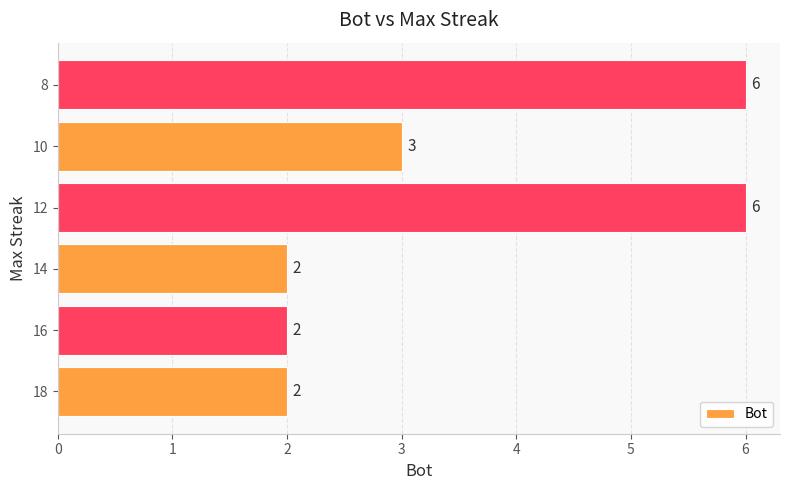

Does the chart contain any negative values?

No